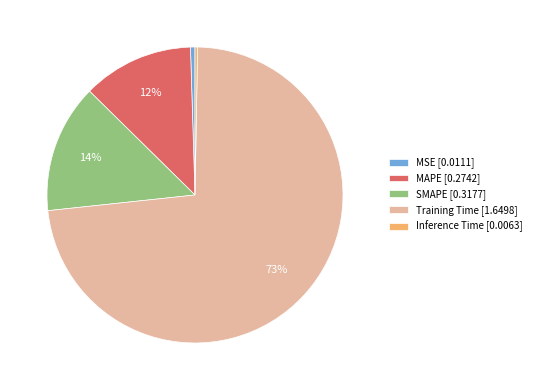

Is the sum of SMAPE [0.3177] and Training Time [1.6498] greater than half?

Yes